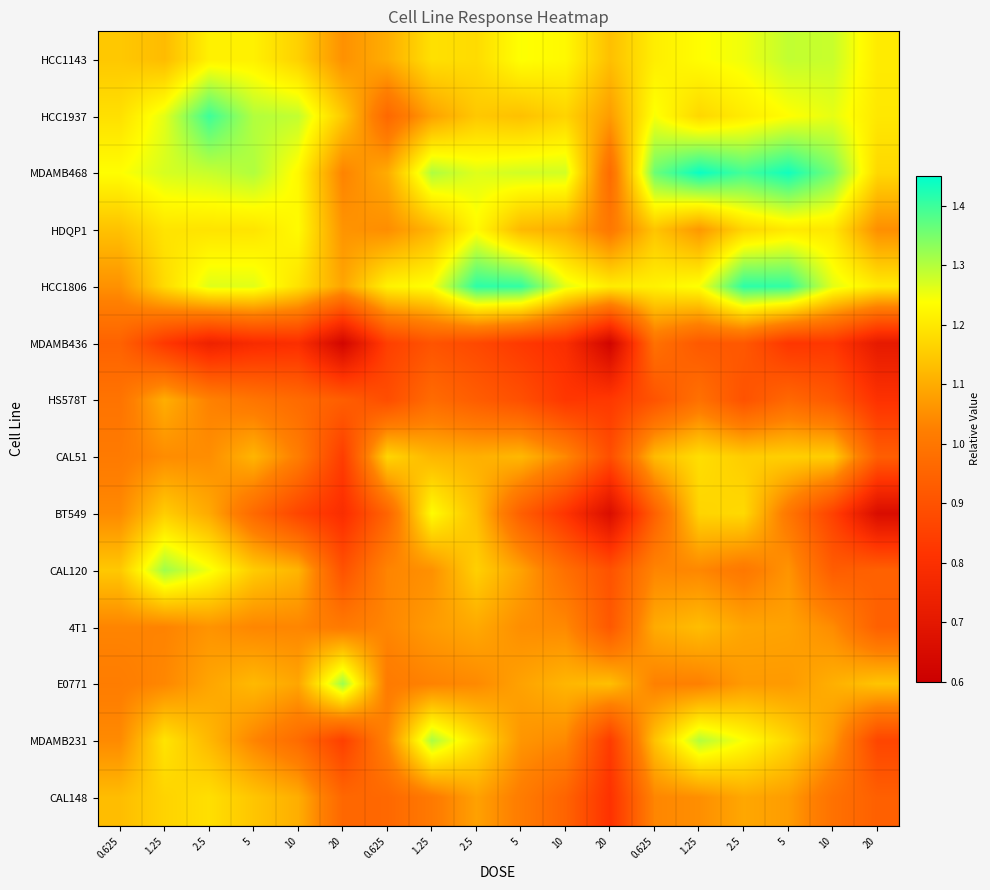

Reading left to right, transcribe all the data shown in this chart.

HCC1143: 0.625=1.1	1.25=1.1	2.5=1.2	5=1.2	10=1.2	20=1.1	0.625=1.1	1.25=1.2	2.5=1.2	5=1.2	10=1.2	20=1.1	0.625=1.2	1.25=1.2	2.5=1.2	5=1.3	10=1.3	20=1.2
HCC1937: 0.625=1.2	1.25=1.3	2.5=1.4	5=1.3	10=1.3	20=1.2	0.625=1.0	1.25=1.1	2.5=1.1	5=1.1	10=1.2	20=1.1	0.625=1.2	1.25=1.2	2.5=1.2	5=1.2	10=1.3	20=1.2
MDAMB468: 0.625=1.2	1.25=1.3	2.5=1.3	5=1.3	10=1.2	20=1.0	0.625=1.1	1.25=1.3	2.5=1.3	5=1.3	10=1.3	20=1.0	0.625=1.4	1.25=1.4	2.5=1.4	5=1.4	10=1.3	20=1.2
HDQP1: 0.625=1.1	1.25=1.2	2.5=1.2	5=1.2	10=1.2	20=1.1	0.625=1.0	1.25=1.1	2.5=1.2	5=1.1	10=1.1	20=1.0	0.625=1.1	1.25=1.1	2.5=1.2	5=1.2	10=1.2	20=1.1
HCC1806: 0.625=1.1	1.25=1.2	2.5=1.3	5=1.3	10=1.2	20=1.1	0.625=1.2	1.25=1.2	2.5=1.4	5=1.4	10=1.3	20=1.2	0.625=1.2	1.25=1.2	2.5=1.4	5=1.4	10=1.3	20=1.2
MDAMB436: 0.625=0.9	1.25=0.8	2.5=0.7	5=0.8	10=0.8	20=0.6	0.625=0.8	1.25=0.9	2.5=0.9	5=0.8	10=0.8	20=0.6	0.625=1.0	1.25=0.9	2.5=0.9	5=0.8	10=0.8	20=0.7
HS578T: 0.625=1.0	1.25=1.1	2.5=1.0	5=1.0	10=1.0	20=0.9	0.625=0.9	1.25=1.0	2.5=0.9	5=0.9	10=0.8	20=0.8	0.625=0.9	1.25=1.0	2.5=0.9	5=1.0	10=0.9	20=0.8
CAL51: 0.625=1.0	1.25=1.0	2.5=1.0	5=1.1	10=1.0	20=0.8	0.625=1.2	1.25=1.1	2.5=1.1	5=1.1	10=1.0	20=0.9	0.625=1.1	1.25=1.2	2.5=1.2	5=1.2	10=1.2	20=0.9
BT549: 0.625=1.0	1.25=1.2	2.5=1.1	5=1.0	10=0.9	20=0.8	0.625=1.0	1.25=1.2	2.5=1.1	5=0.9	10=0.8	20=0.7	0.625=0.9	1.25=1.2	2.5=1.2	5=1.0	10=0.9	20=0.7
CAL120: 0.625=1.1	1.25=1.3	2.5=1.2	5=1.2	10=1.1	20=0.9	0.625=1.0	1.25=1.1	2.5=1.2	5=1.1	10=1.0	20=0.9	0.625=1.0	1.25=1.0	2.5=1.0	5=1.1	10=0.9	20=0.9
4T1: 0.625=1.0	1.25=1.0	2.5=1.1	5=1.0	10=1.0	20=1.0	0.625=1.0	1.25=1.1	2.5=1.1	5=1.1	10=1.0	20=0.9	0.625=1.1	1.25=1.1	2.5=1.1	5=1.1	10=1.0	20=0.9
E0771: 0.625=1.0	1.25=1.0	2.5=1.1	5=1.1	10=1.1	20=1.3	0.625=1.0	1.25=1.0	2.5=1.0	5=1.1	10=1.1	20=1.1	0.625=1.0	1.25=1.0	2.5=1.1	5=1.1	10=1.1	20=1.1
MDAMB231: 0.625=1.0	1.25=1.2	2.5=1.1	5=1.0	10=1.0	20=0.8	0.625=1.0	1.25=1.3	2.5=1.2	5=1.1	10=1.0	20=0.8	0.625=1.1	1.25=1.3	2.5=1.2	5=1.2	10=1.1	20=0.9
CAL148: 0.625=1.1	1.25=1.2	2.5=1.2	5=1.1	10=1.1	20=1.0	0.625=1.0	1.25=1.0	2.5=1.1	5=1.0	10=0.9	20=0.8	0.625=1.0	1.25=1.1	2.5=1.1	5=1.1	10=1.0	20=0.9